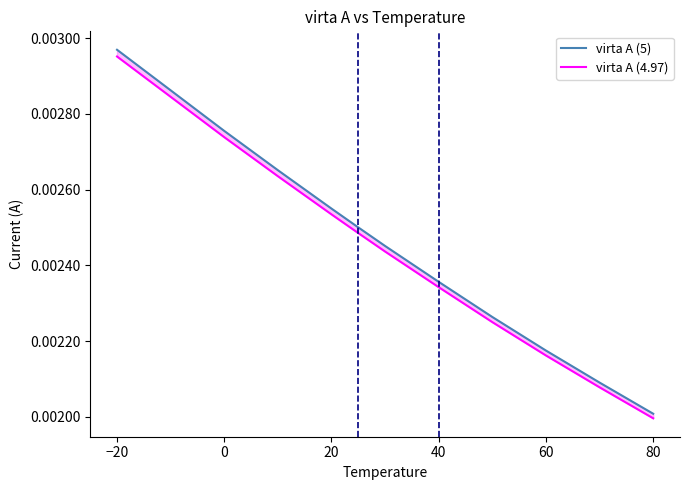

True or false: virta A (4.97) and virta A (5) cross at least once.

False